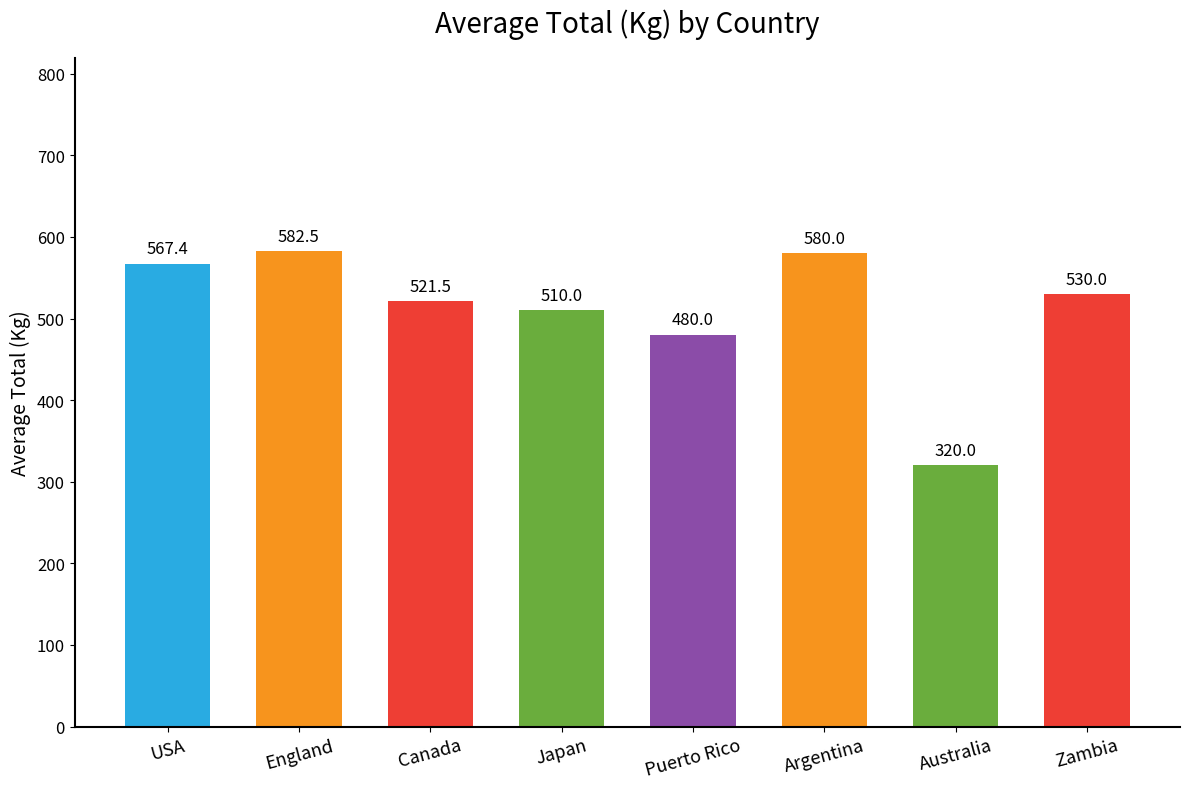

Which label corresponds to the largest value in the chart?

England